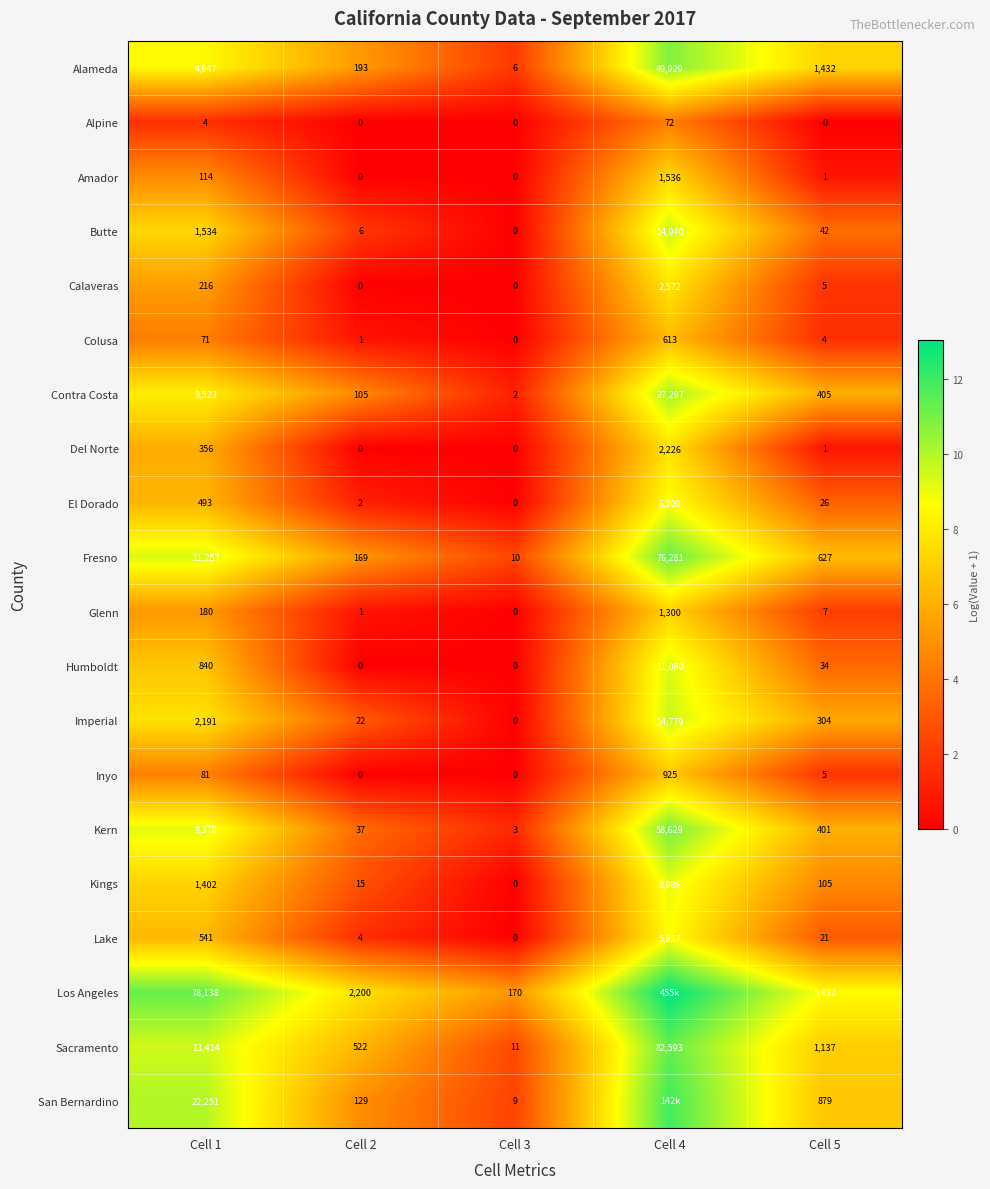

Is the value of Sacramento at Cell 4 greater than the value of El Dorado at Cell 1?

Yes